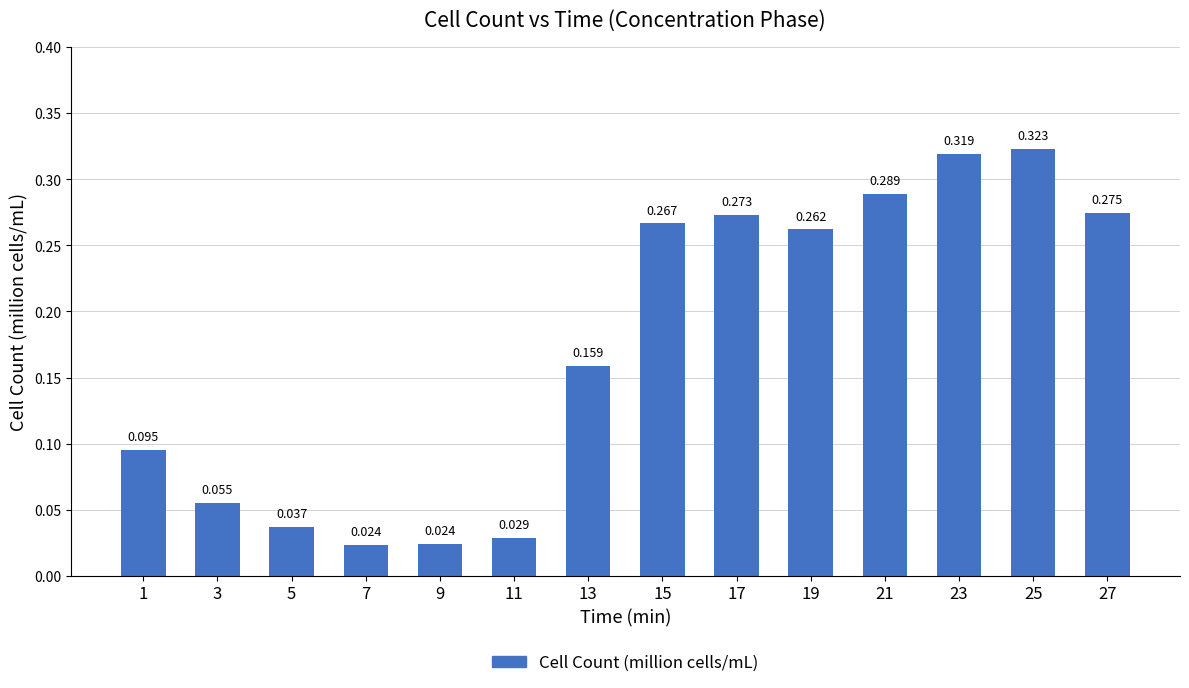

What is the difference between the values at 27 and 11?

0.2